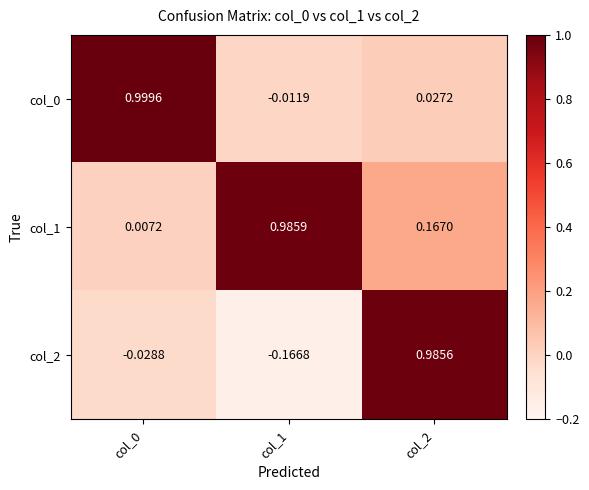

Is the value of col_0 at col_1 greater than the value of col_2 at col_1?

Yes